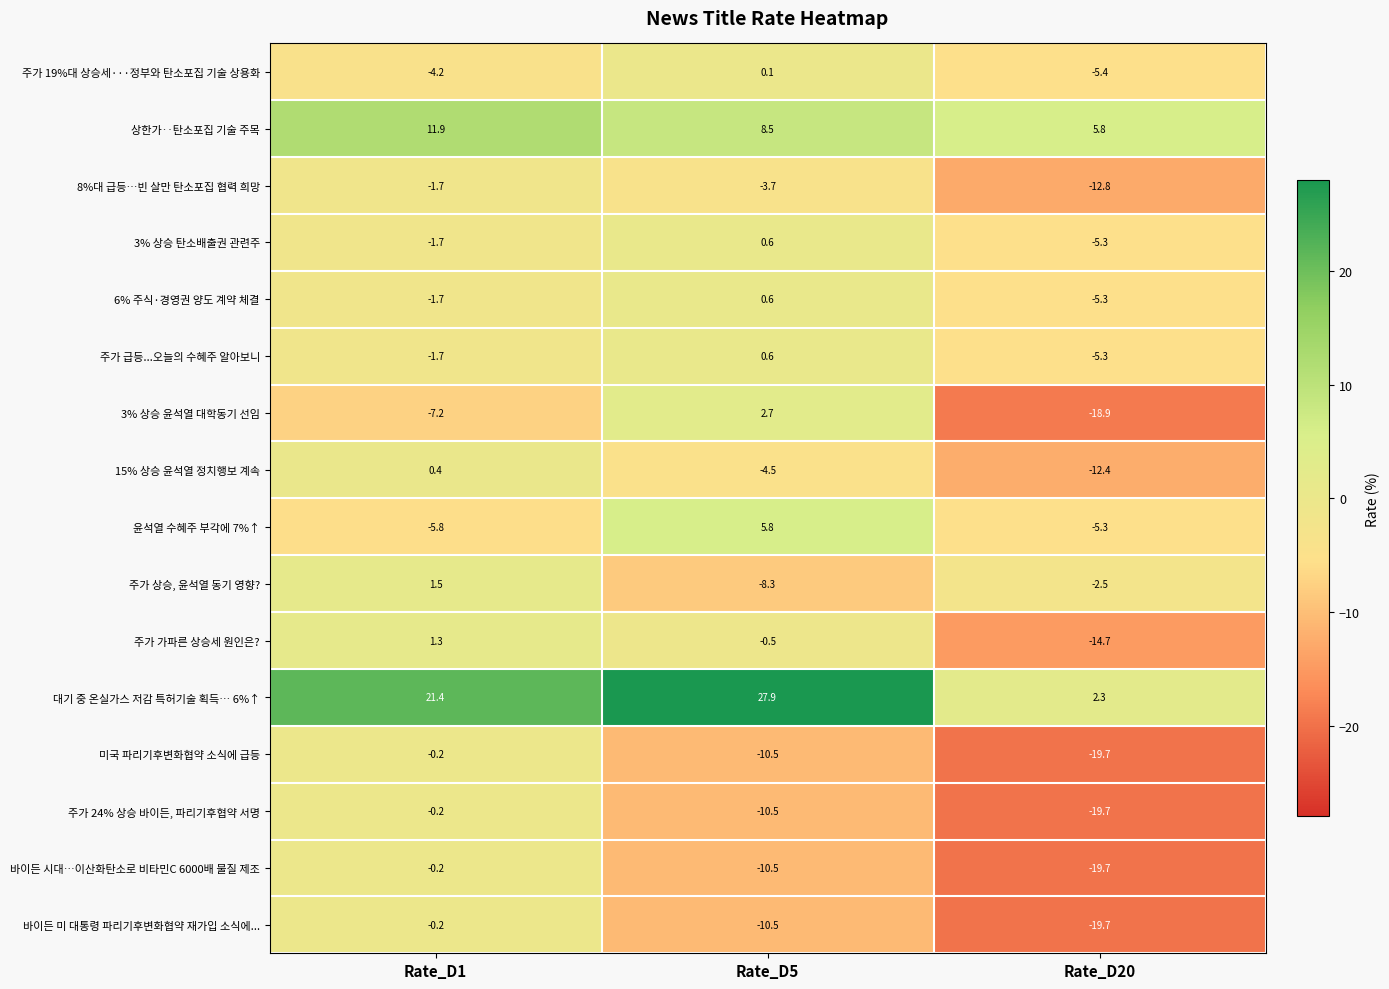

Is the value of 미국 파리기후변화협약 소식에 급등 at Rate_D5 greater than the value of 주가 급등...오늘의 수혜주 알아보니 at Rate_D5?

No